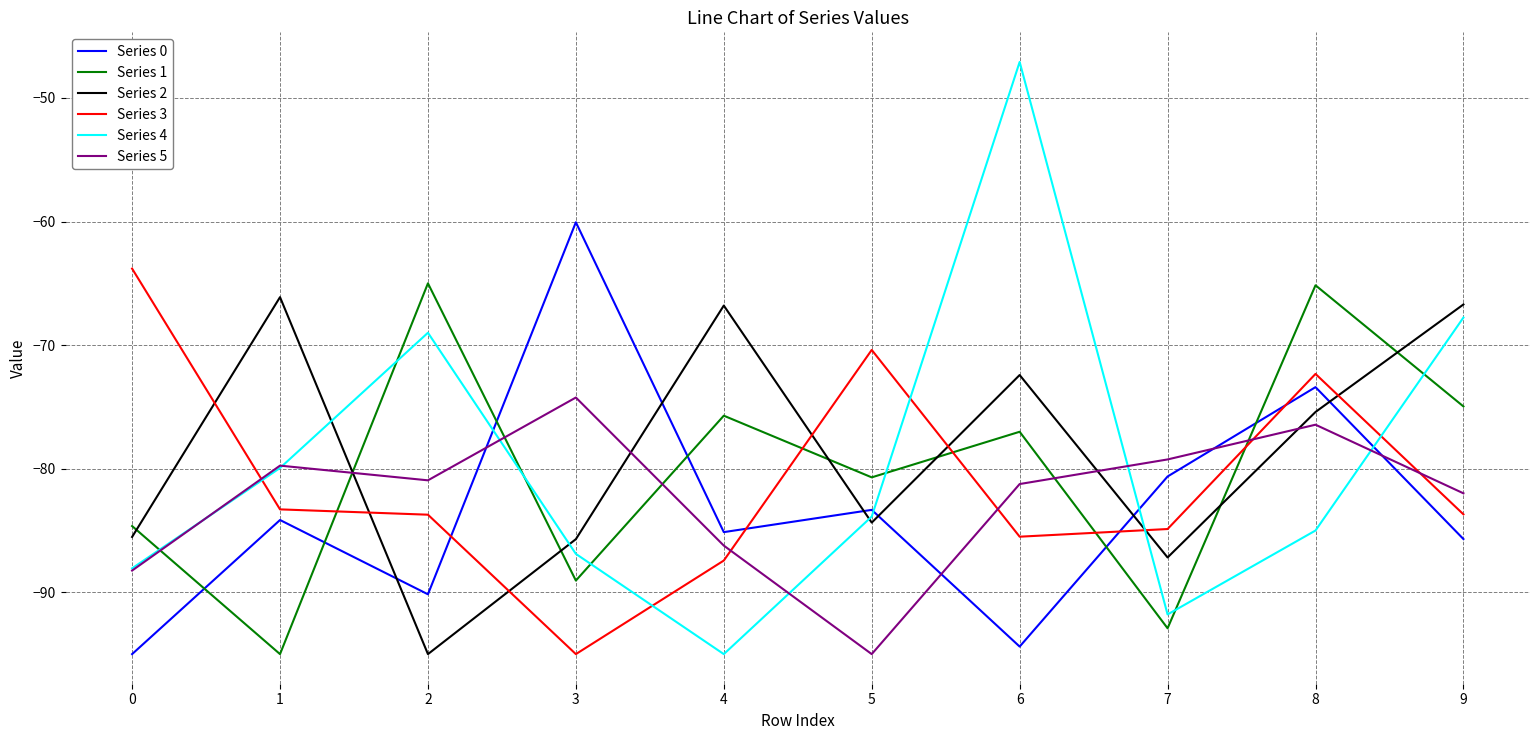

True or false: Series 3 has a value of -29.3 at 2.

False